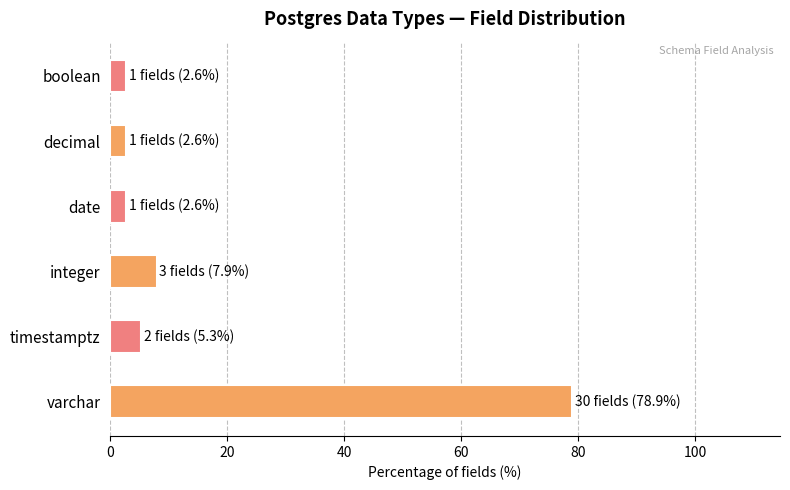

Reading bottom to top, what are all the values shown in this chart?

78.9	5.3	7.9	2.6	2.6	2.6